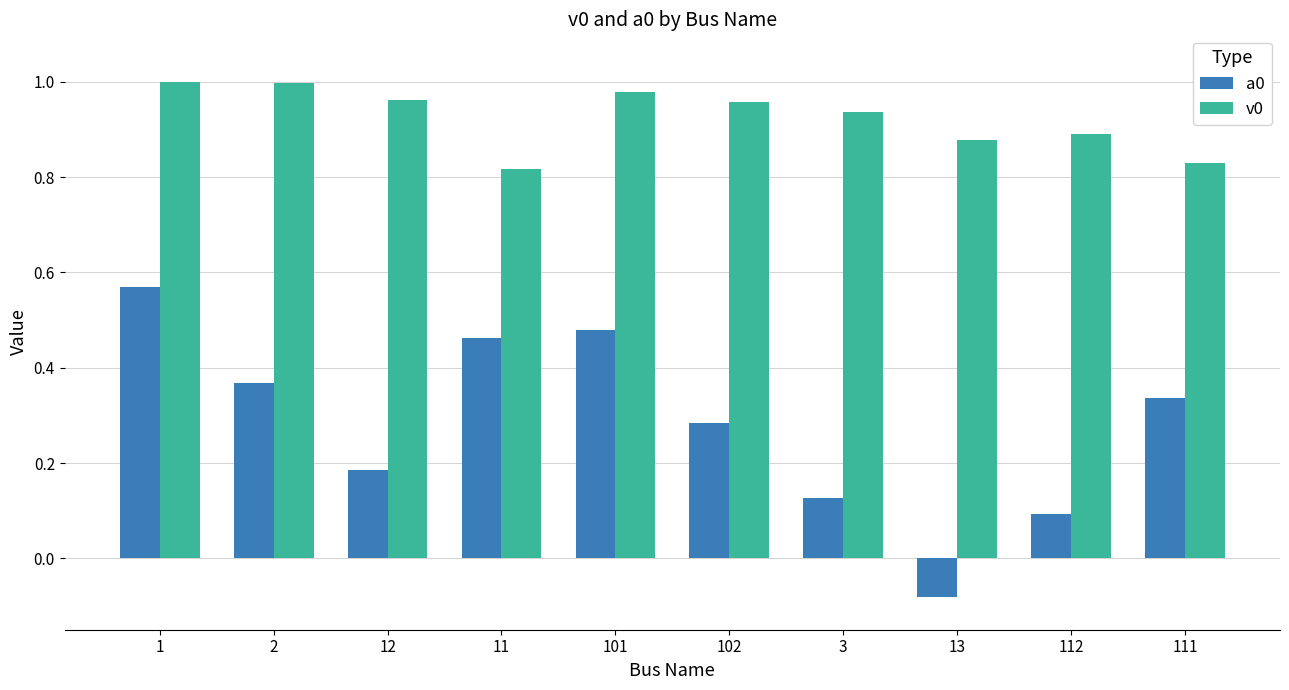

At which category does the chart reach its minimum across all series?

13